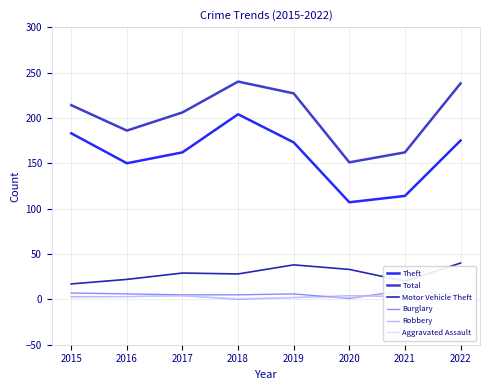

List the labels in order of Total value, largest first.

2018, 2022, 2019, 2015, 2017, 2016, 2021, 2020